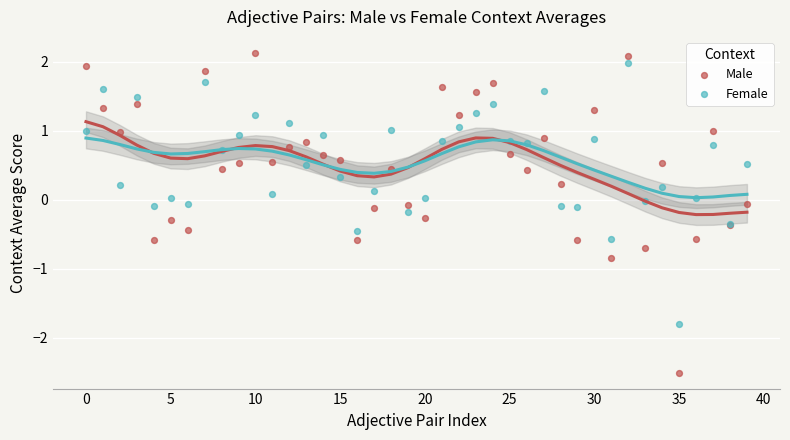

What are all the series names shown in the legend?

Male, Female